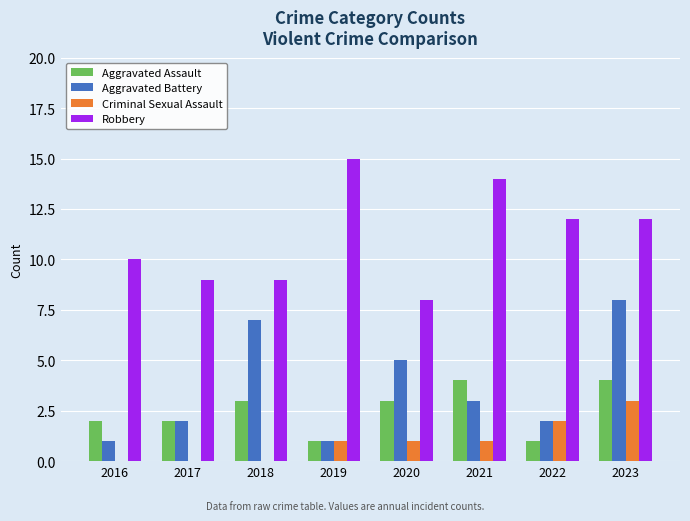

How many categories are shown in the chart?

8